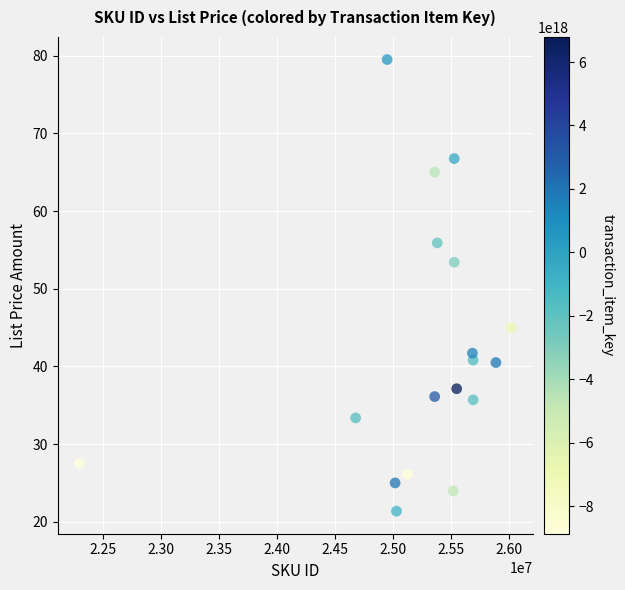

What Y value in the scatter plot is closest to 50?

53.4